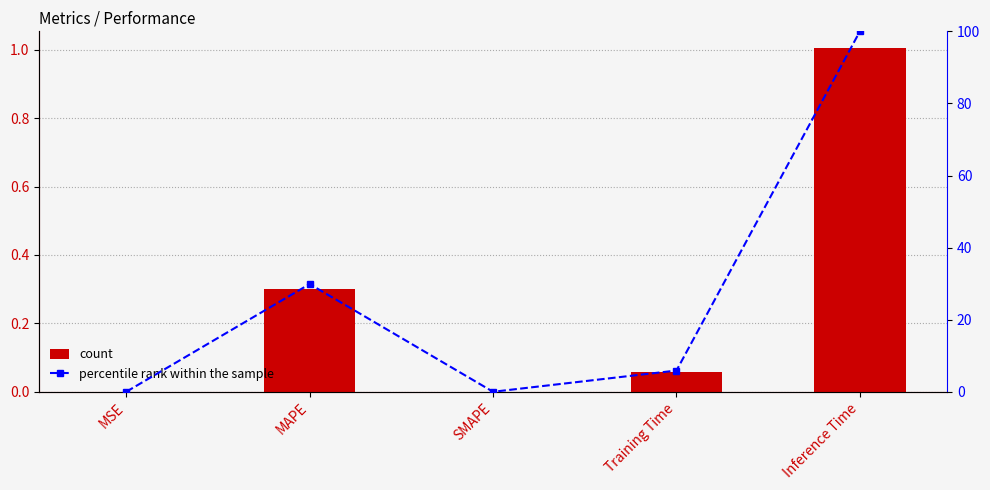

Is the value of percentile rank within the sample at Training Time greater than the value of col_1 at SMAPE?

Yes